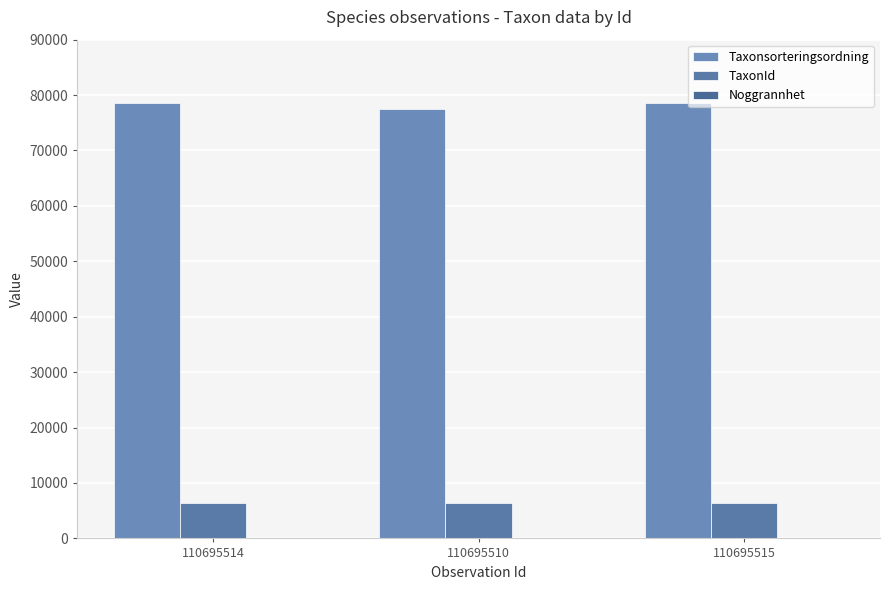

How many data points does each series have?

3